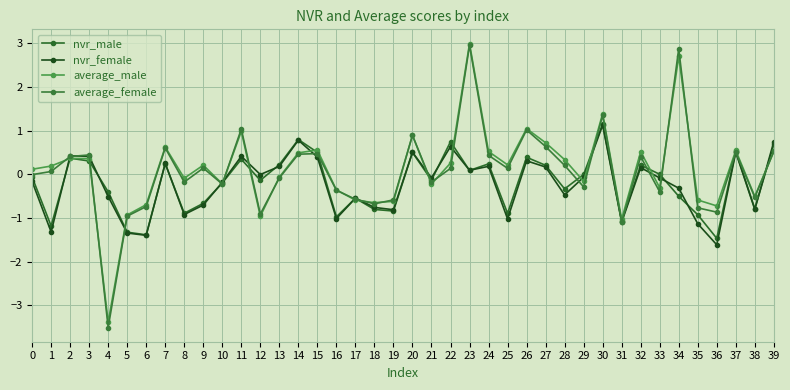

Is it true that average_female equals 1.0 at 11?

True